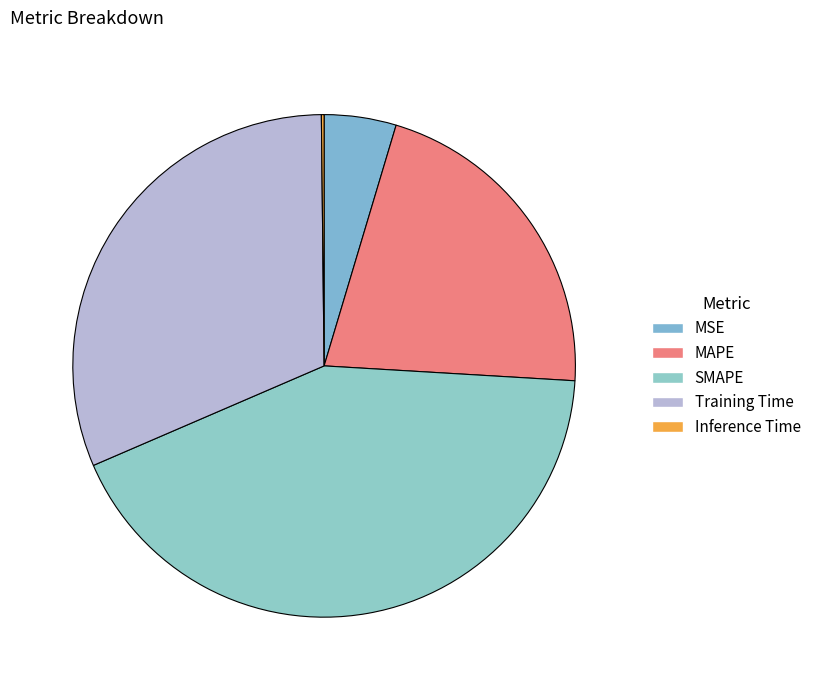

The SMAPE slice represents 43% of the pie. True or false?

True